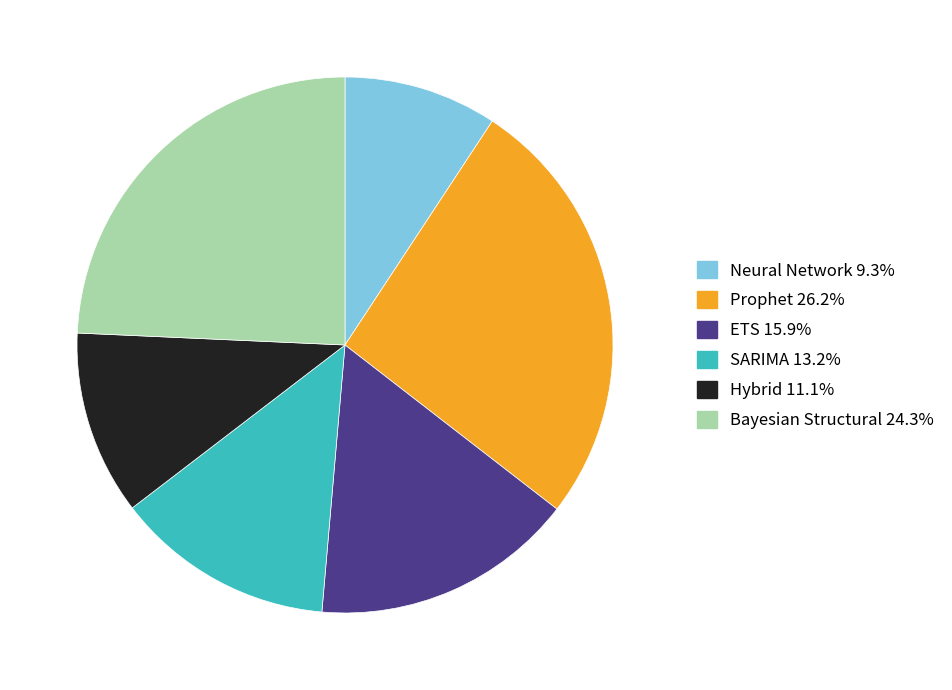

Is it true that Hybrid is 1% of the pie?

False